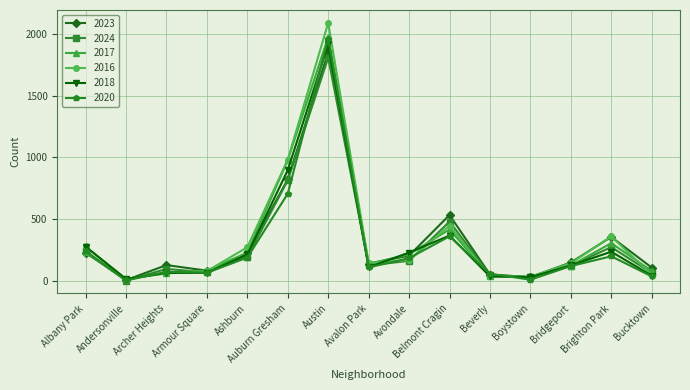

True or false: 2023 has a value of 228 at Ashburn.

True